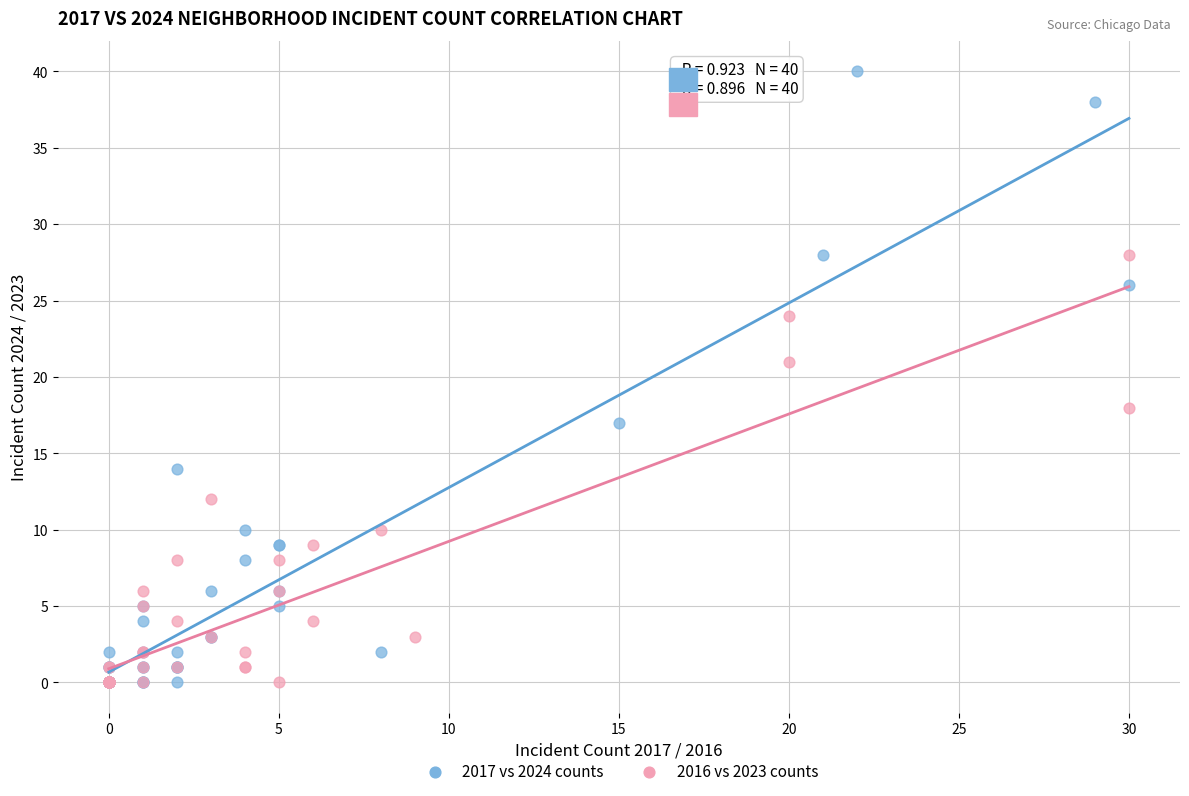

Which series has the widest spread of Y values?

2017 vs 2024 counts